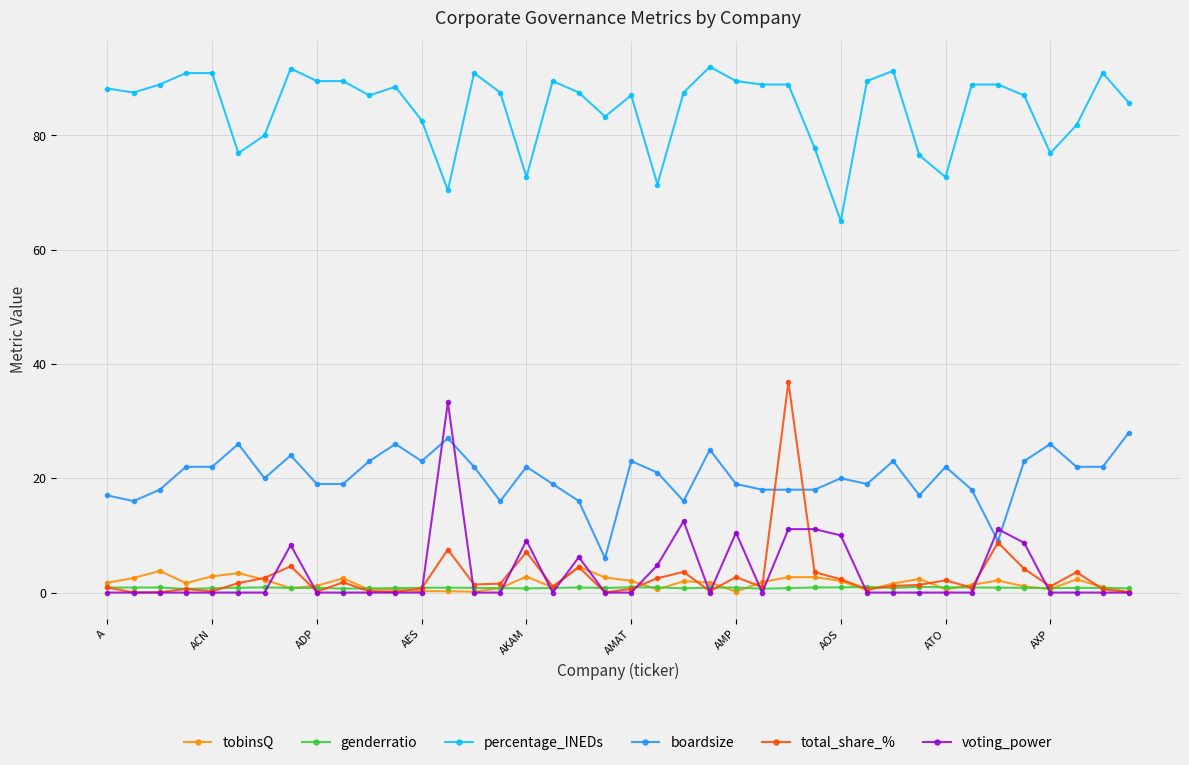

What is the minimum value for boardsize?

6.0